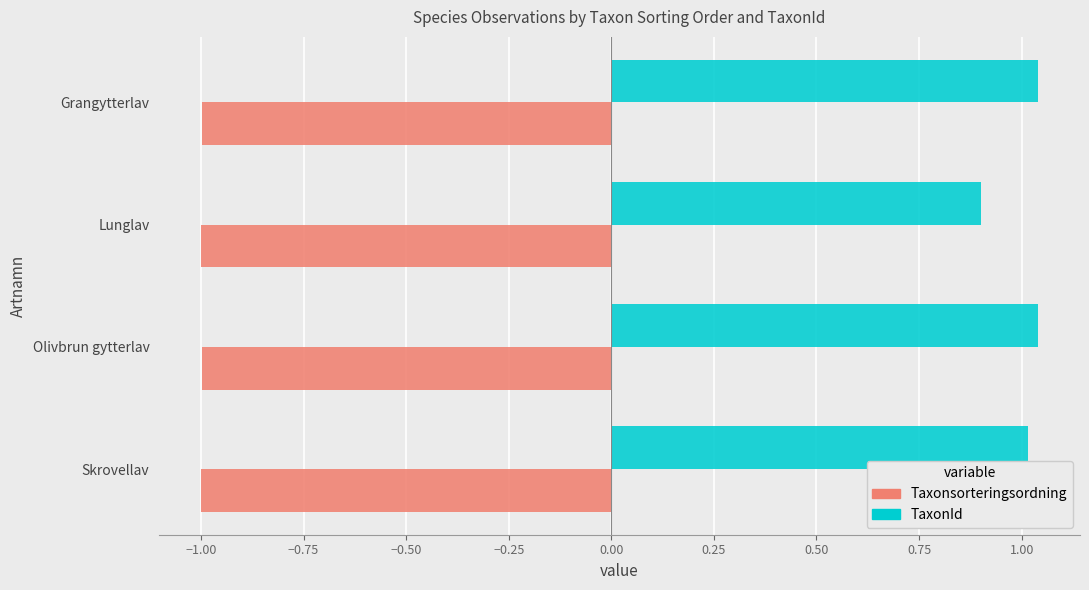

Rank the series by their average value, from lowest to highest.

Taxonsorteringsordning, TaxonId